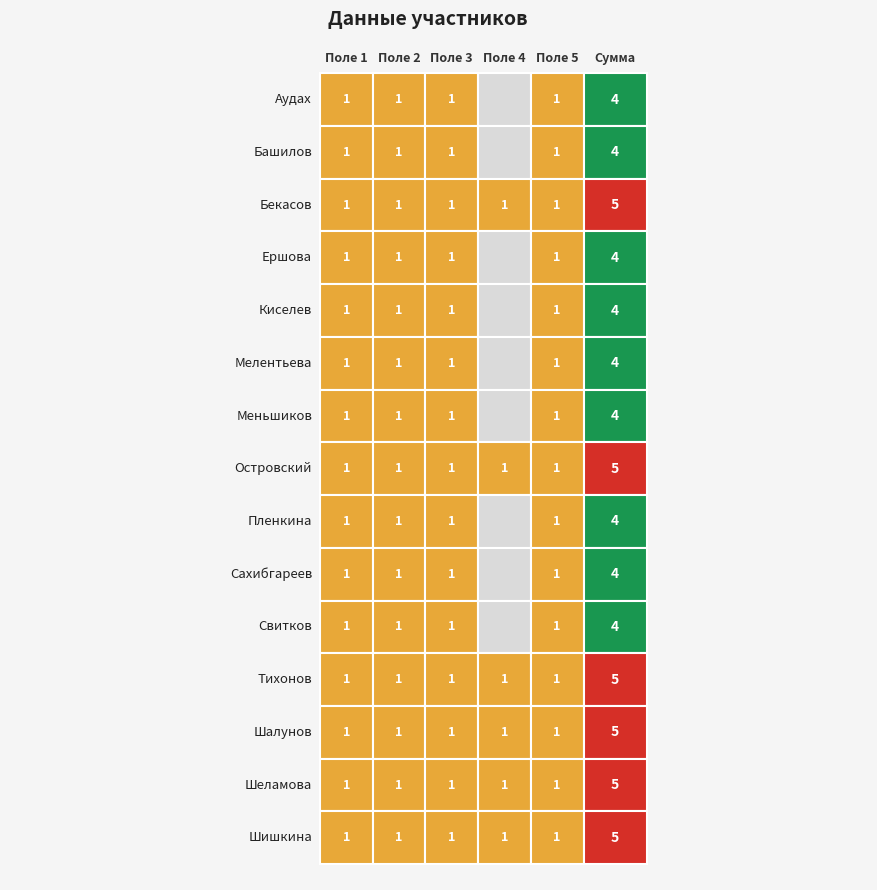

True or false: Ершова has a value of 0 at Аудах.

False